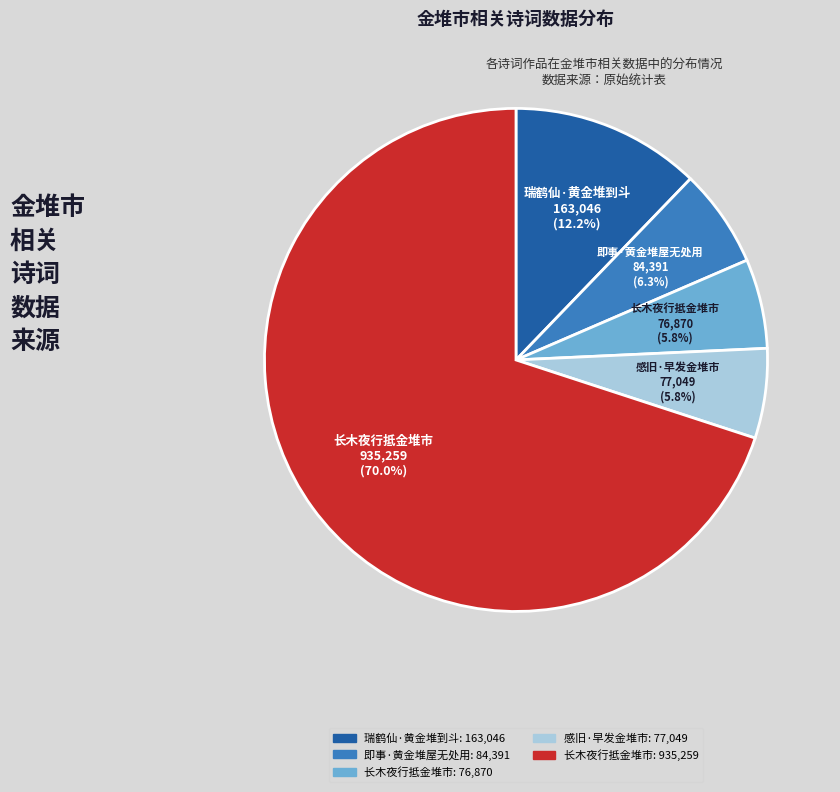

Does any single category account for the majority?

Yes